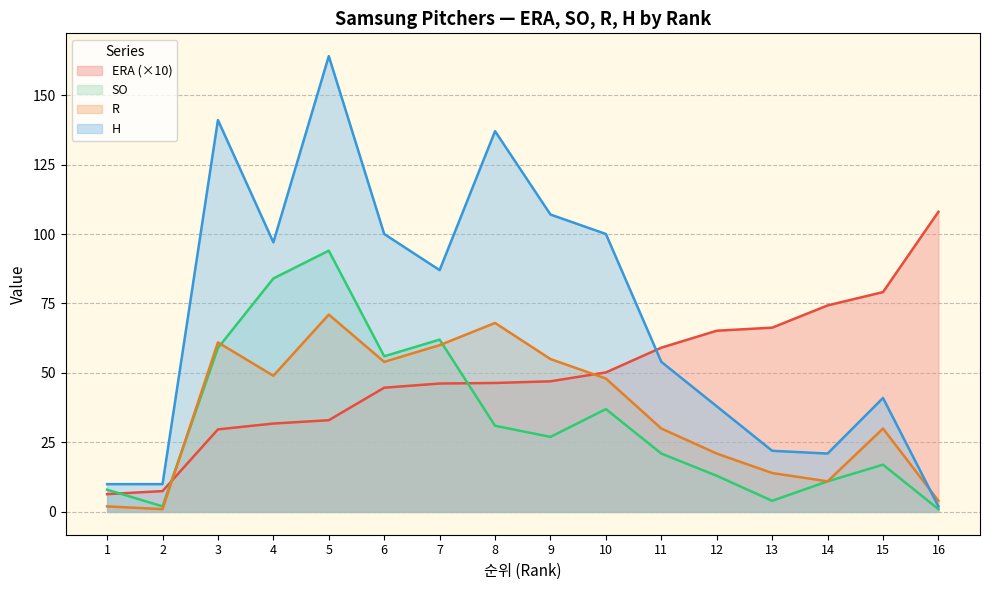

Which has a higher value, 15 or 7?

15